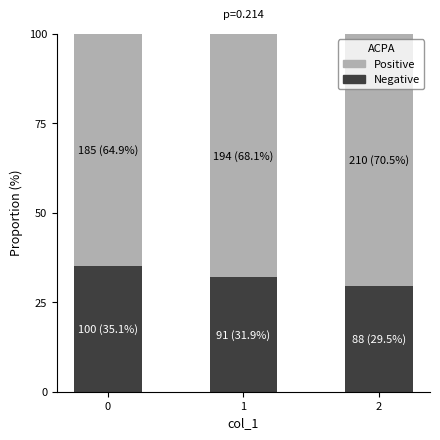

What are all the series names shown in the legend?

Positive, Negative